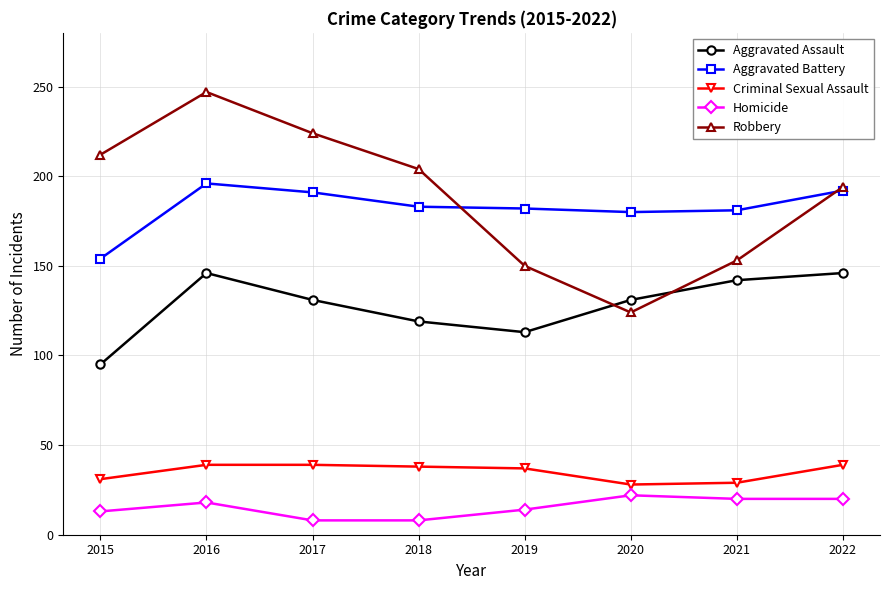

List the series in order of their peak value, highest first.

Robbery, Aggravated Battery, Aggravated Assault, Criminal Sexual Assault, Homicide